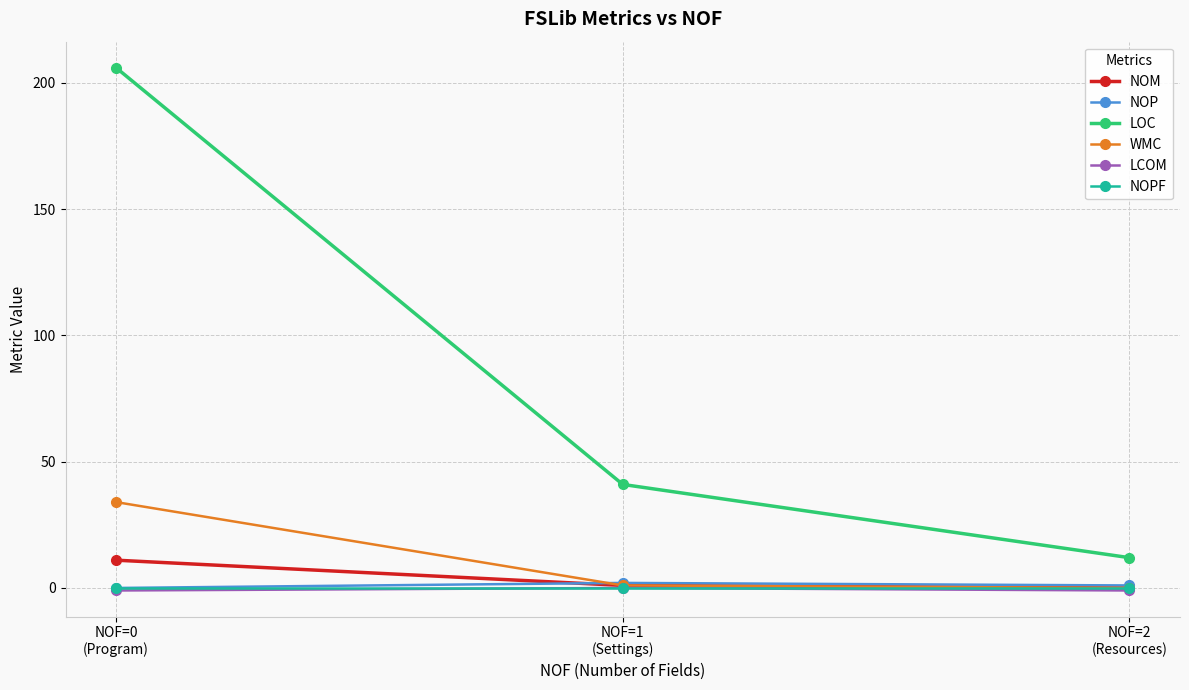

The value of LCOM at NOF=1
(Settings) is 0. True or false?

True